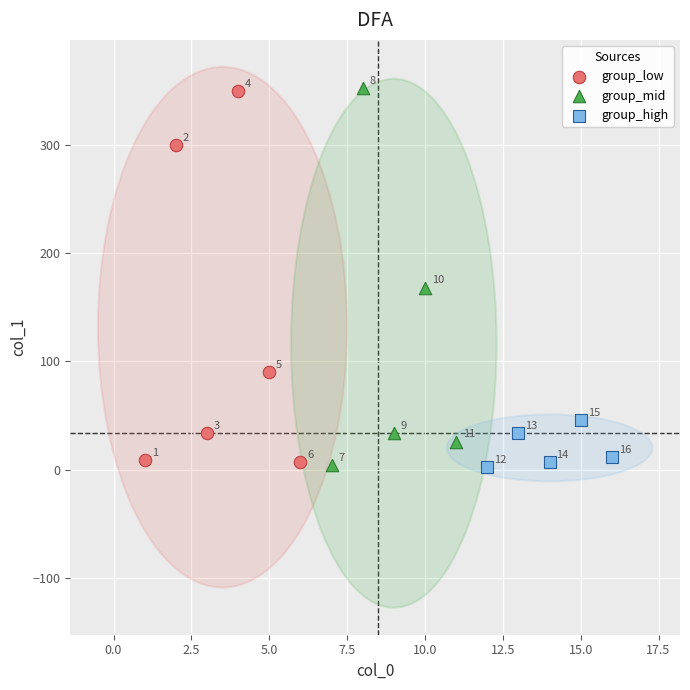

Which series has the widest spread of Y values?

group_mid